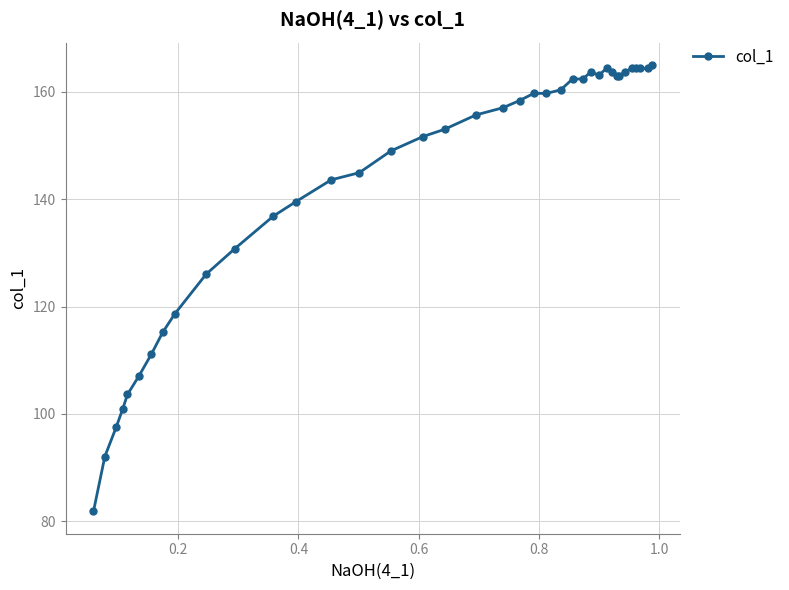

What is the average value?

143.3